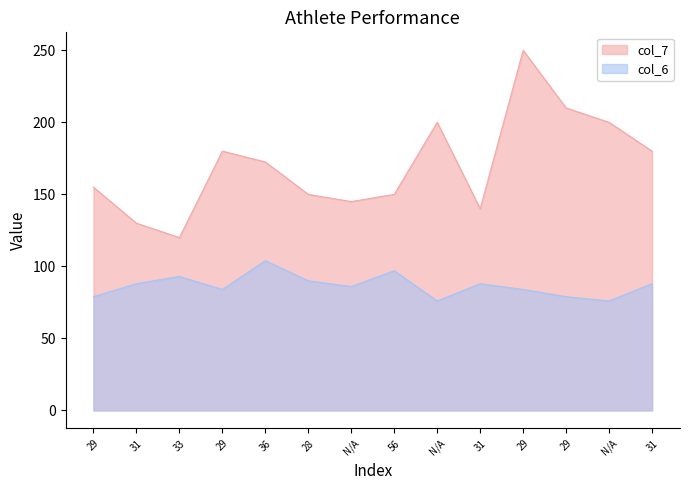

True or false: col_6 has more than 2 interior local peaks.

True